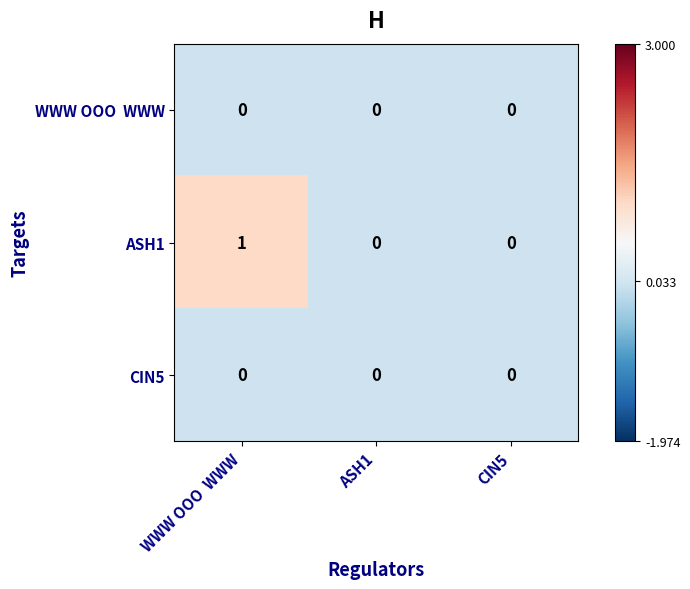

Which series has the largest total across all categories?

ASH1